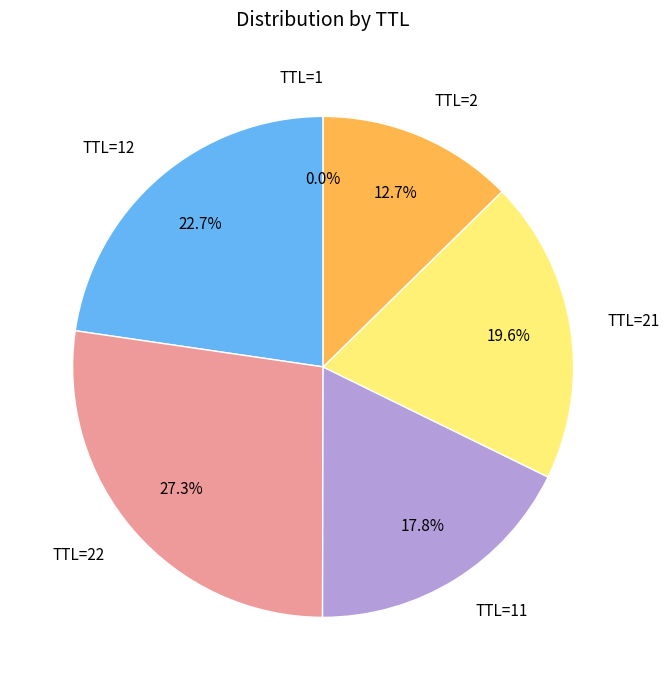

Is there a majority slice in this chart?

No